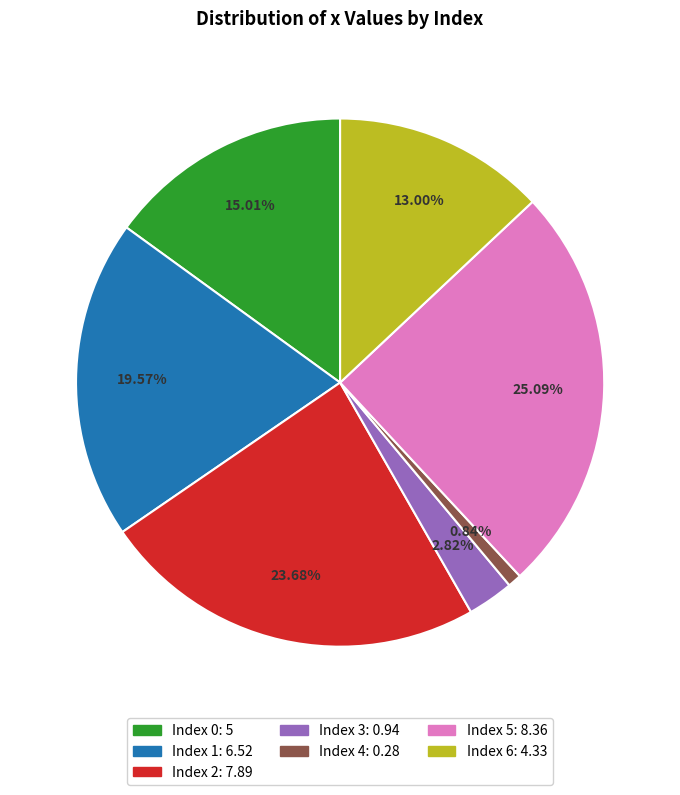

Is there any slice that represents more than half of the pie?

No